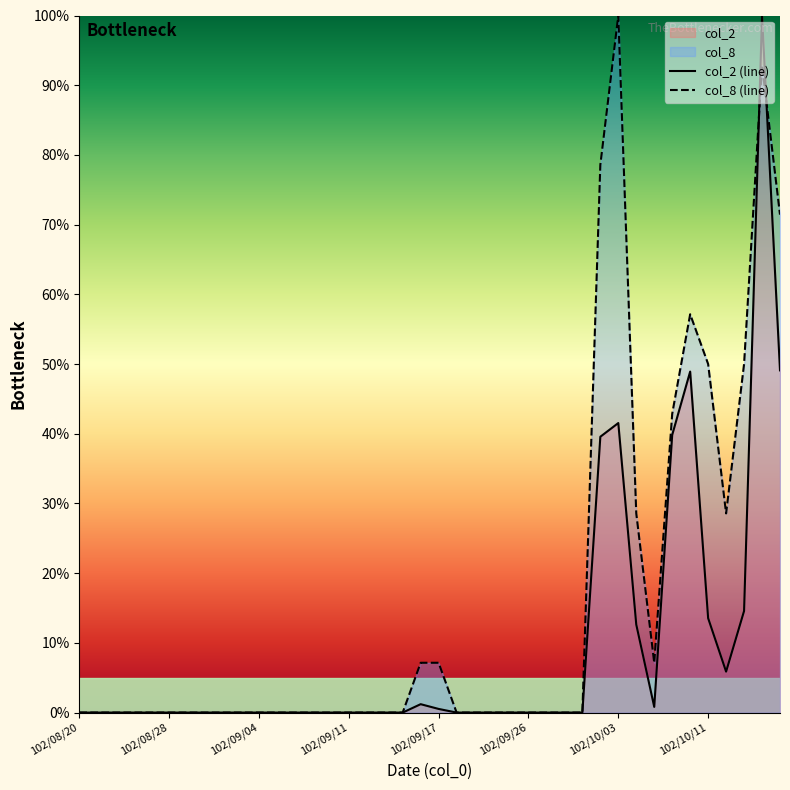

Is it true that col_2 equals 0.0 at 102/09/05?

True